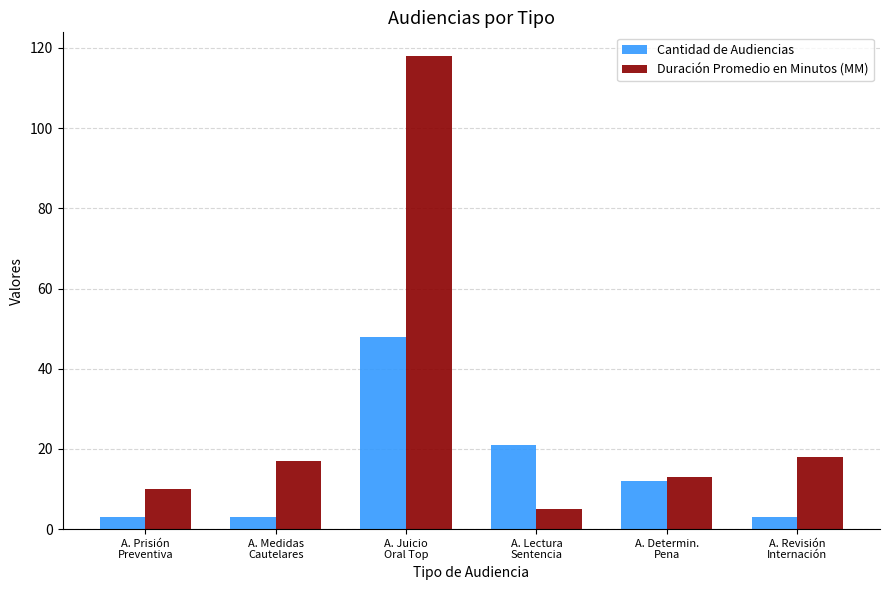

Which series has the widest spread of values?

Duración Promedio en Minutos (MM)